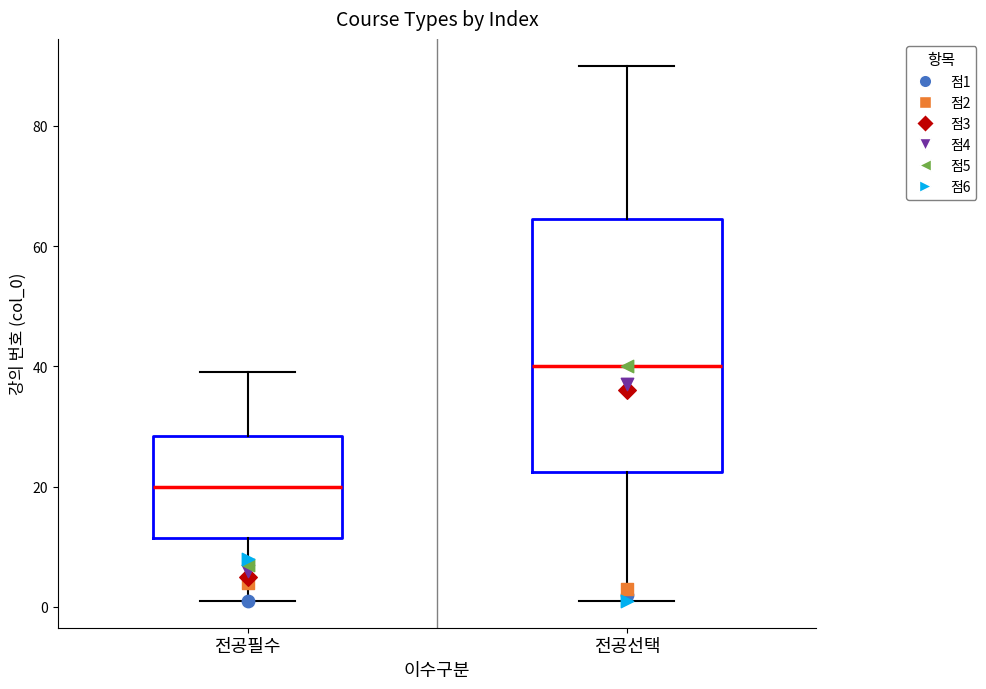

Which box's median line is the highest?

전공선택